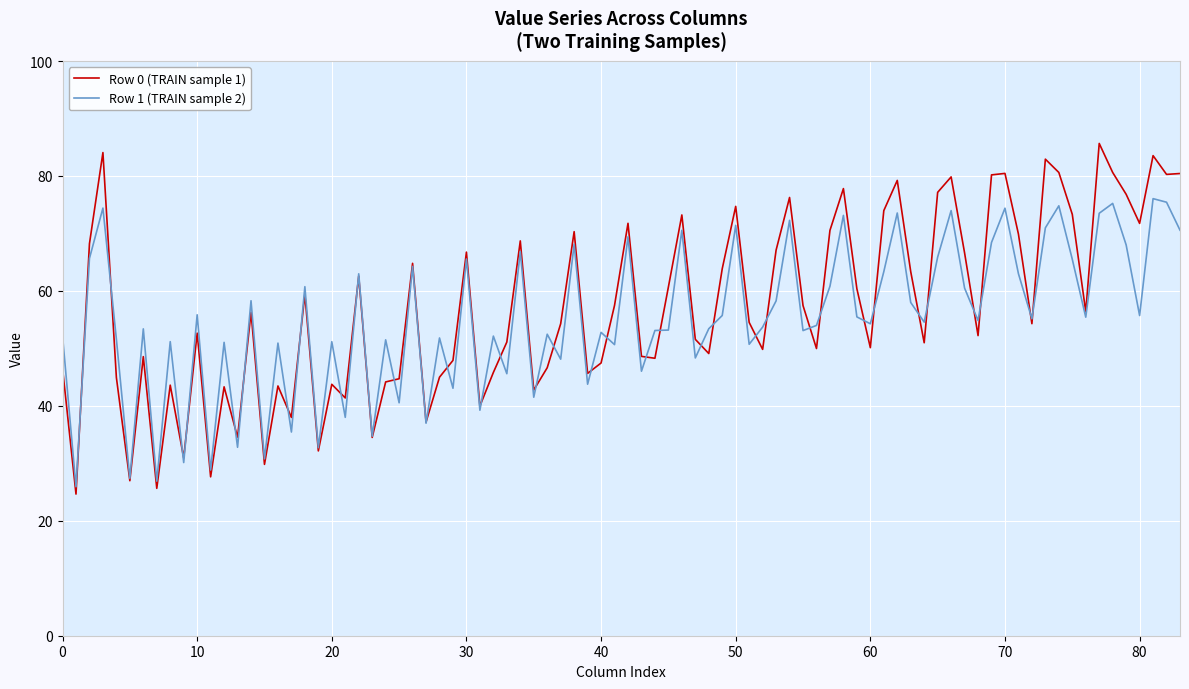

Which series has the largest range (max minus min)?

Row 0 (TRAIN sample 1)